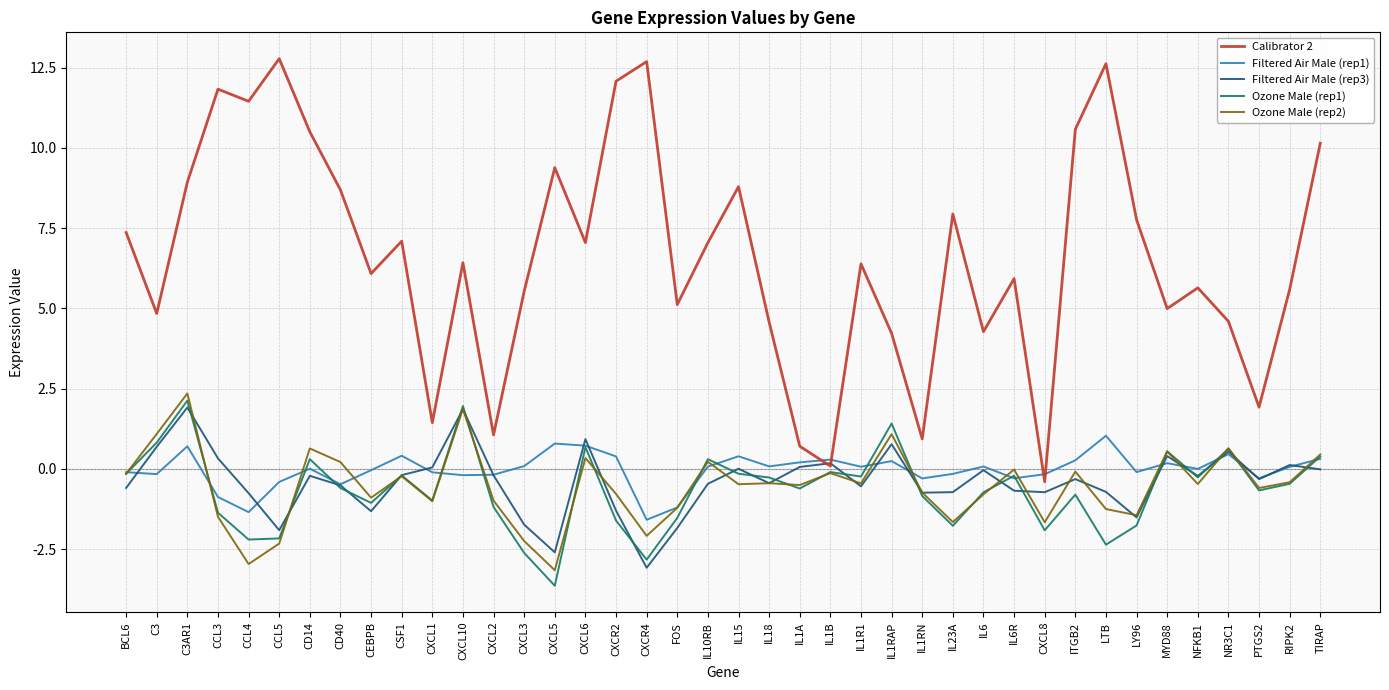

What is the difference between the Ozone Male (rep1) values at CCL3 and MYD88?

1.9